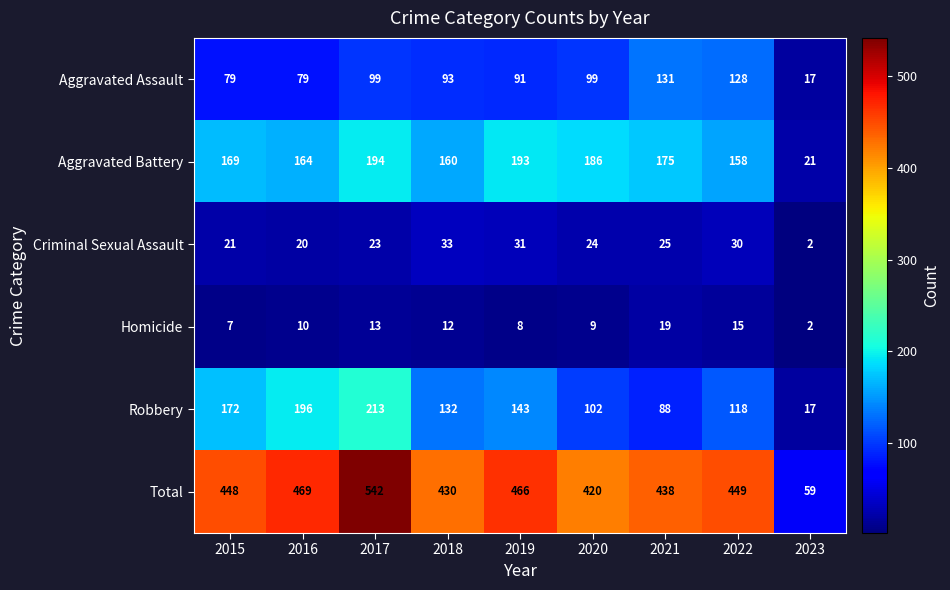

At which label does Criminal Sexual Assault first exceed 24?

2018